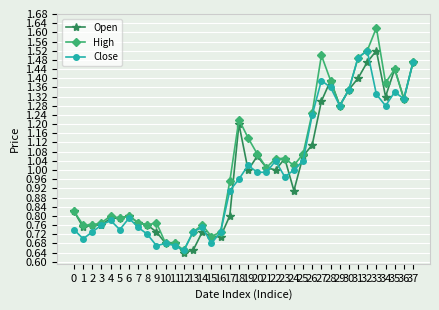

The Open series shows 1.3 at 36. True or false?

True